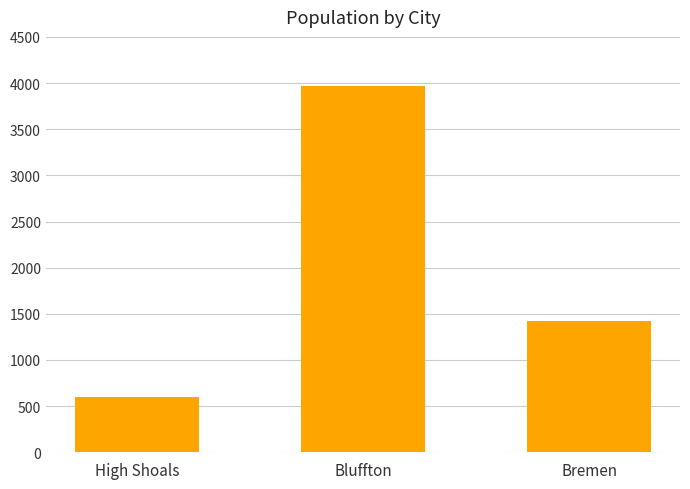

Which has a higher value, Bremen or Bluffton?

Bluffton